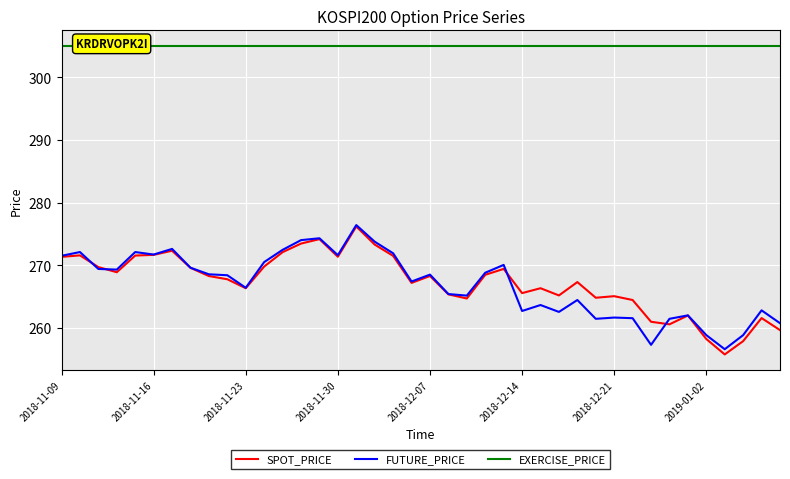

Is it true that SPOT_PRICE equals 266.3 at 2018-11-23?

True